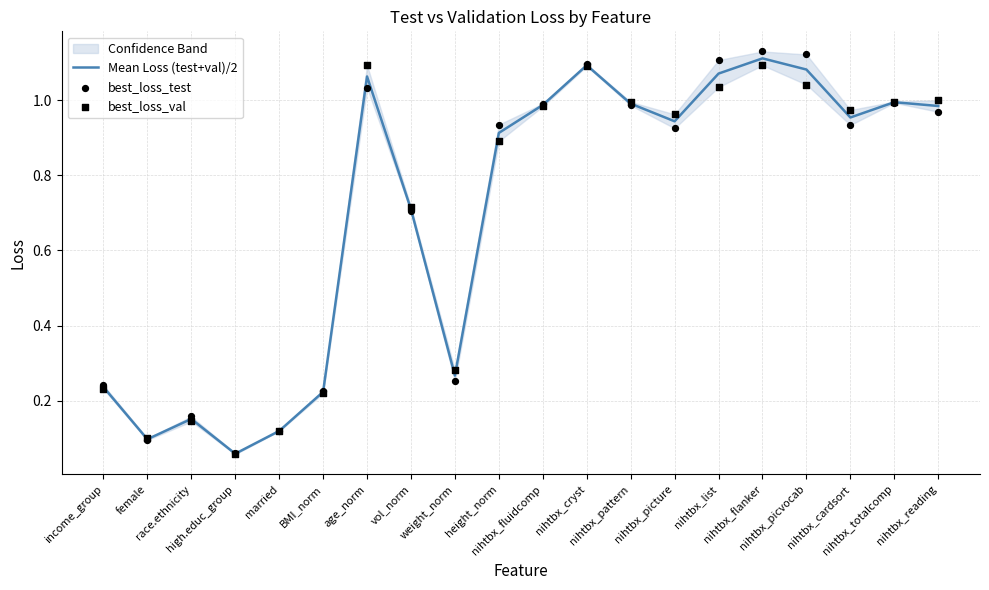

Which series has the largest total across all categories?

best_loss_test